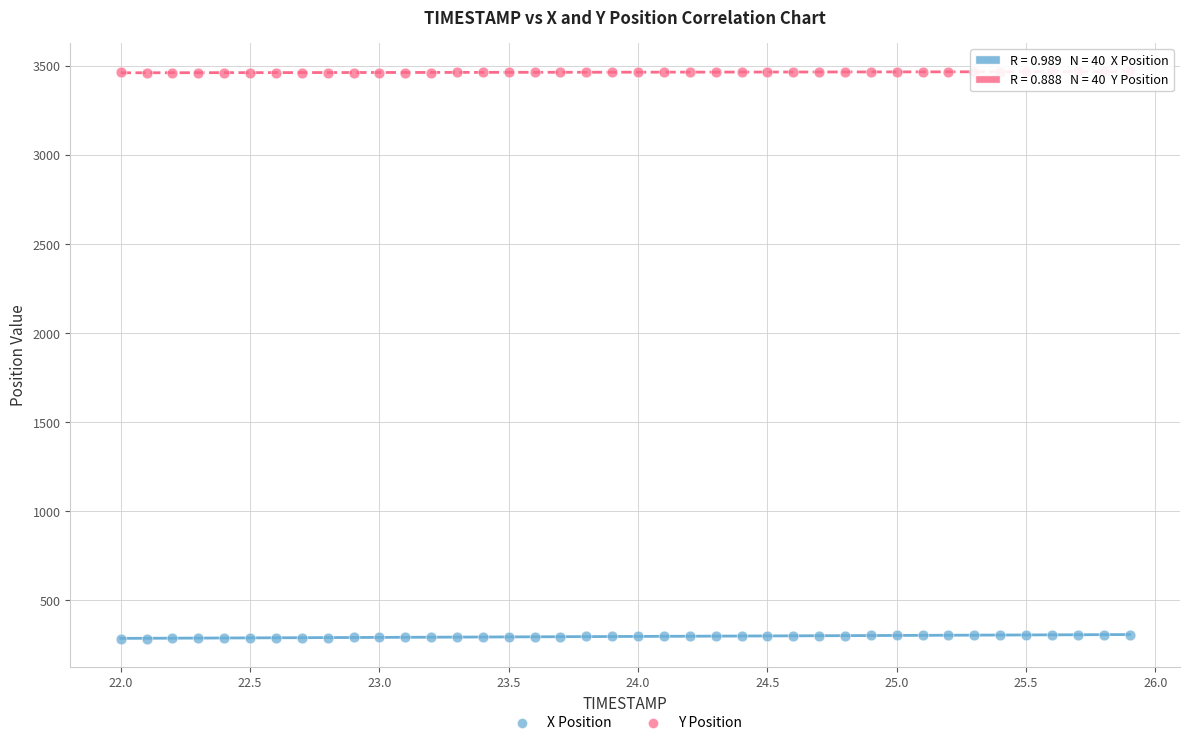

What is the X range (max minus min) for the scatter plot?

3.9